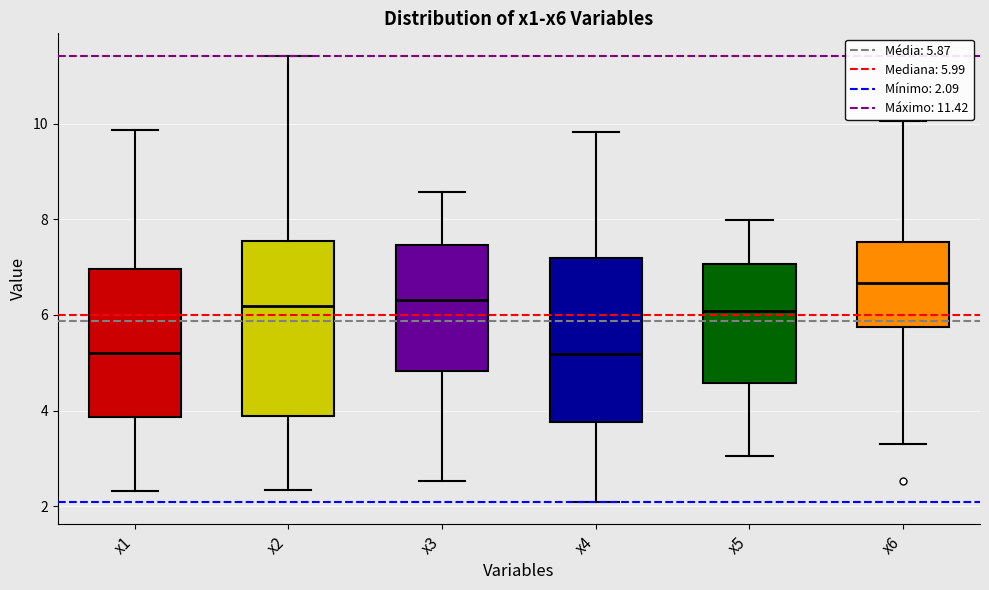

Reading left to right, read every box against the y-axis: the position of its median line, the range the box covers, and the ends of its whiskers. The values are not printed on the chart, so give them approximately, as read against the axis.

x1: median 5.2, box 3.8 to 7.0, whiskers 2.4 to 9.8
x2: median 6.2, box 3.8 to 7.6, whiskers 2.4 to 11.4
x3: median 6.4, box 4.8 to 7.4, whiskers 2.6 to 8.6
x4: median 5.2, box 3.8 to 7.2, whiskers 2.0 to 9.8
x5: median 6.0, box 4.6 to 7.0, whiskers 3.0 to 8.0
x6: median 6.6, box 5.8 to 7.6, whiskers 3.4 to 10.0